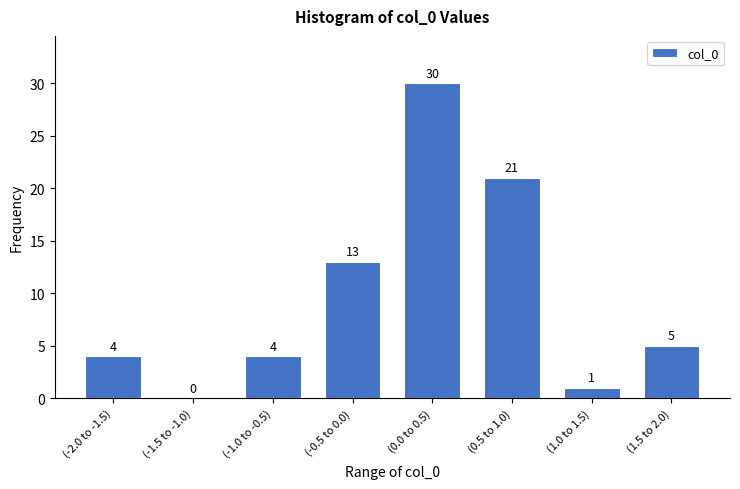

Reading right to left, what are all the values shown in this chart?

(1.5 to 2.0)=5	(1.0 to 1.5)=1	(0.5 to 1.0)=21	(0.0 to 0.5)=30	(-0.5 to 0.0)=13	(-1.0 to -0.5)=4	(-1.5 to -1.0)=0	(-2.0 to -1.5)=4